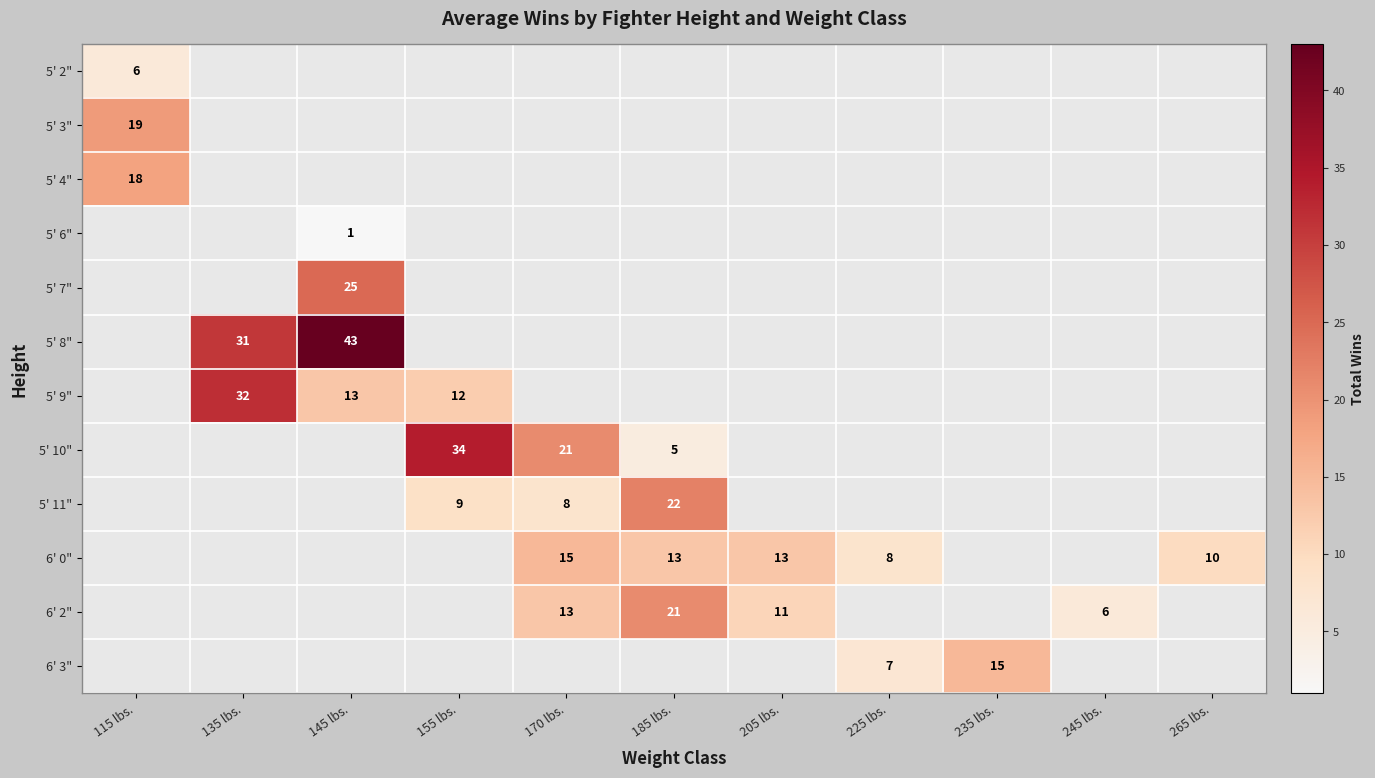

Which series has the largest total across all categories?

5' 8"